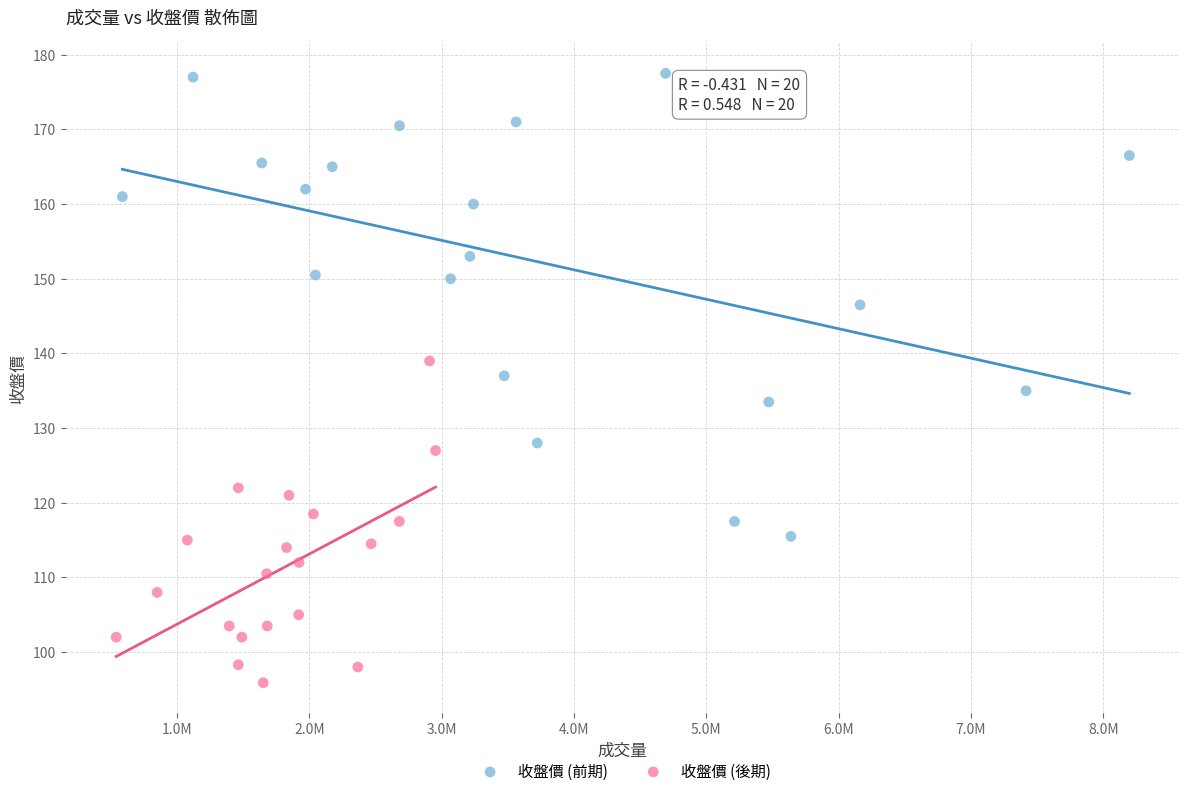

Which series has the largest Y range (max minus min)?

收盤價 (前期)